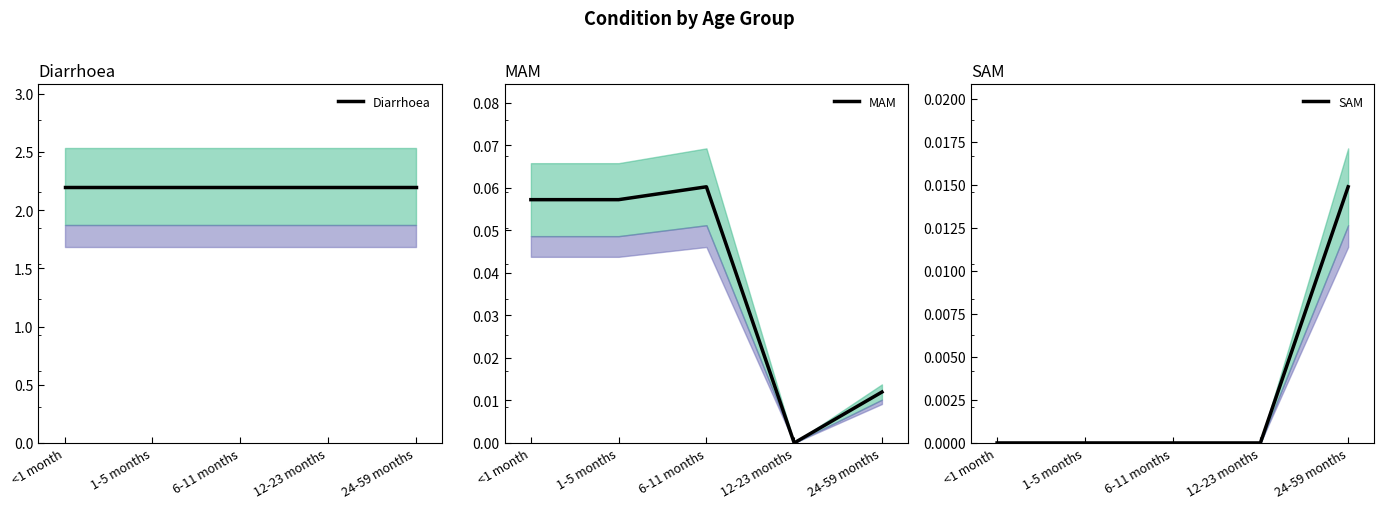

What is the greatest value displayed?

2.2